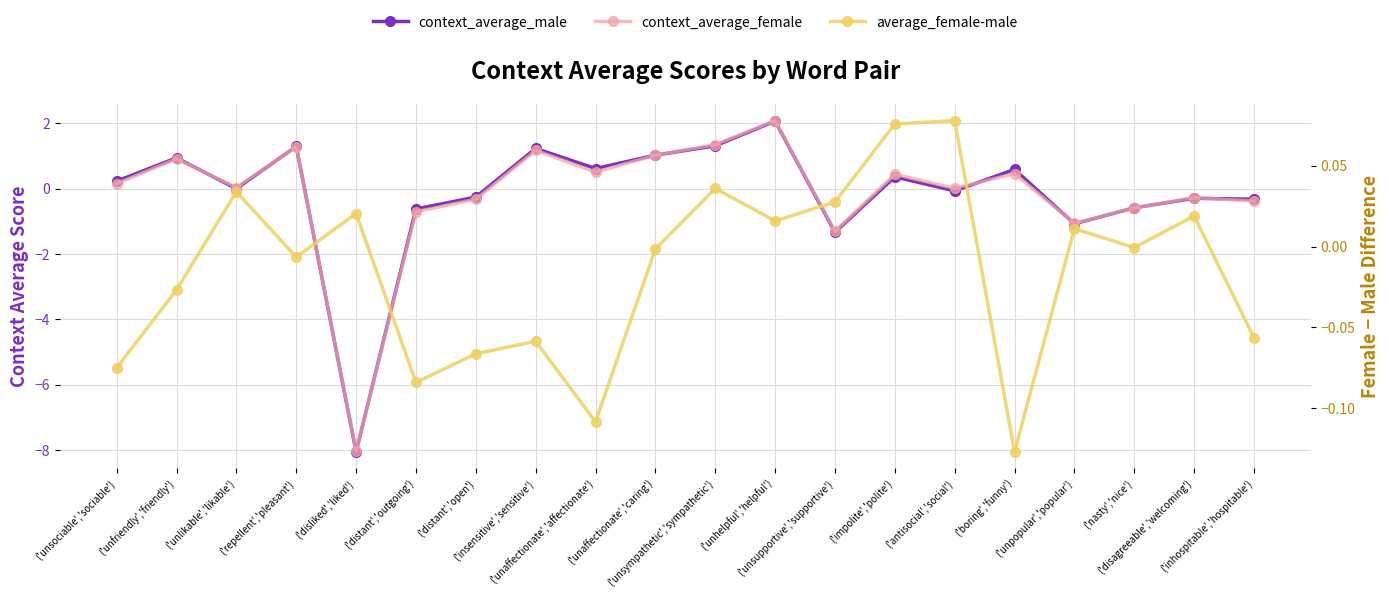

Is it true that context_average_female equals -0.1 at ('distant','open')?

False